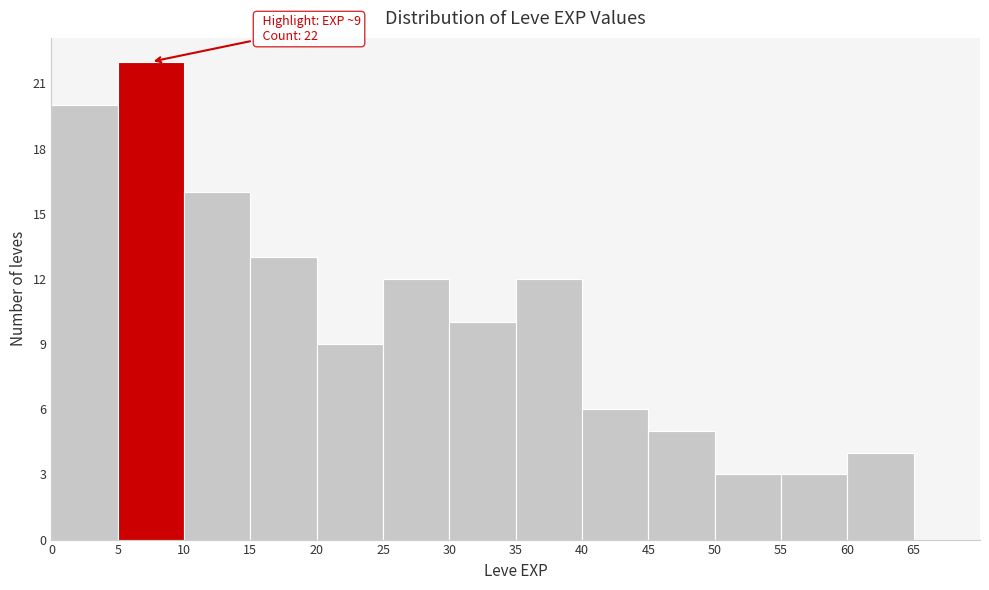

Which range on the x-axis has the tallest bar?

5 to 10